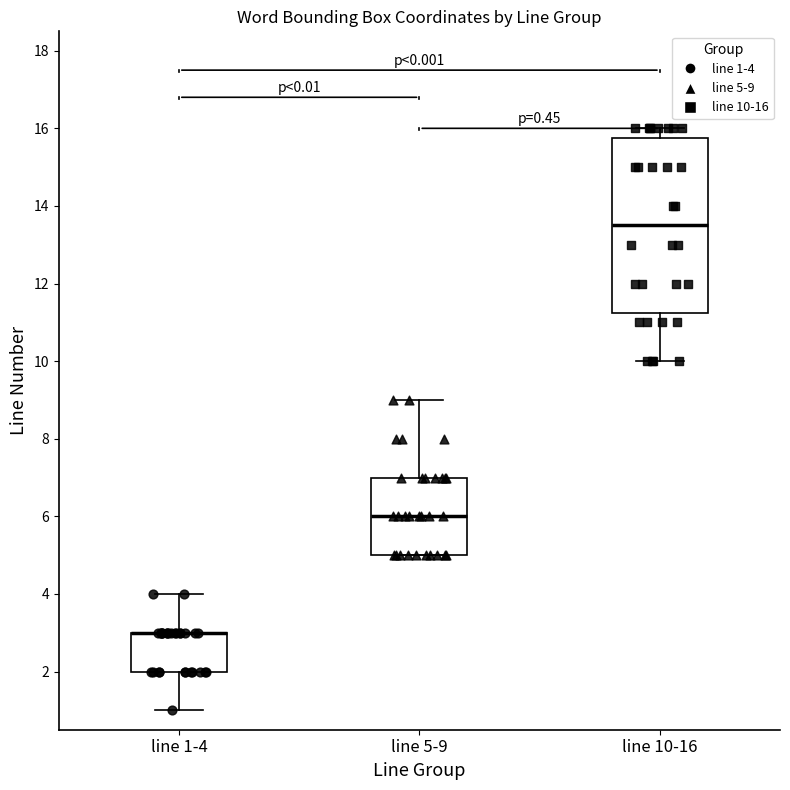

Reading left to right, read every box against the y-axis: the position of its median line, the range the box covers, and the ends of its whiskers. The values are not printed on the chart, so give them approximately, as read against the axis.

line 1-4: median 3.0 (drawn on the box's upper edge), box 2.0 to 3.0, whiskers 1.0 to 4.0
line 5-9: median 6.0, box 5.0 to 7.0, whiskers 5.0 to 9.0
line 10-16: median 13.6, box 11.2 to 15.8, whiskers 10.0 to 16.0